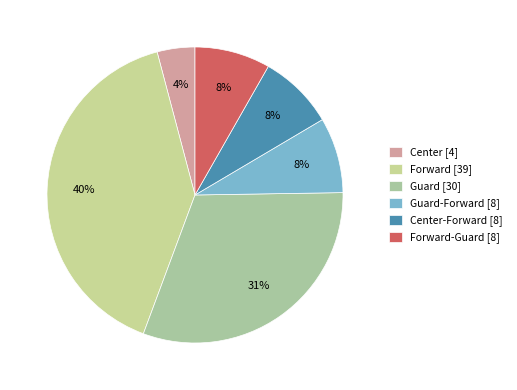

Which category has the smallest portion of the pie?

Center [4]